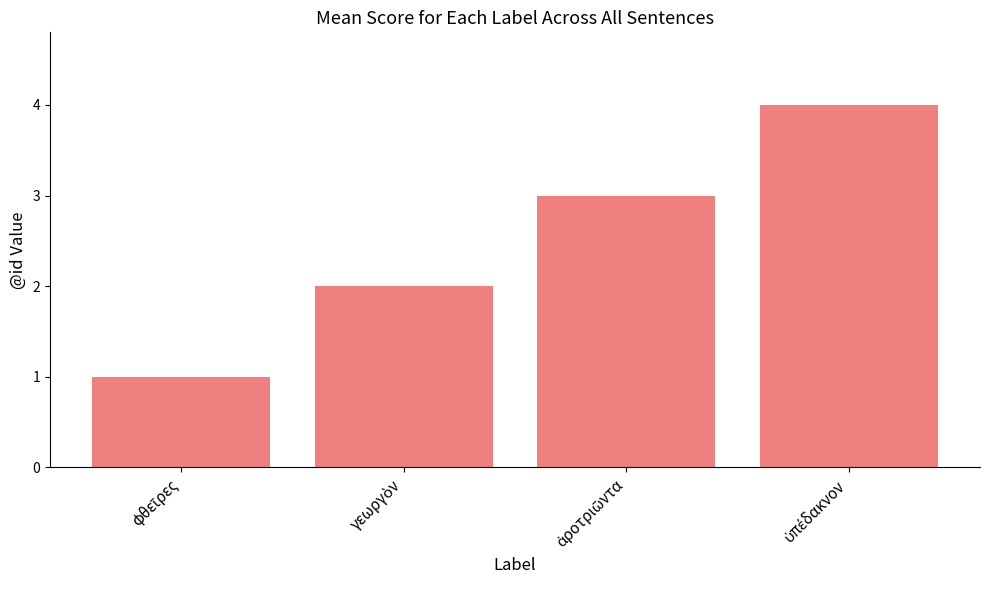

What is the maximum value shown in the chart?

4